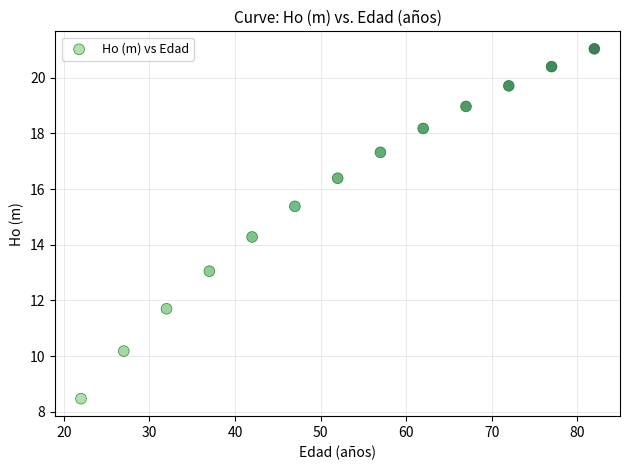

What Y value in the scatter plot is closest to 14?

14.3